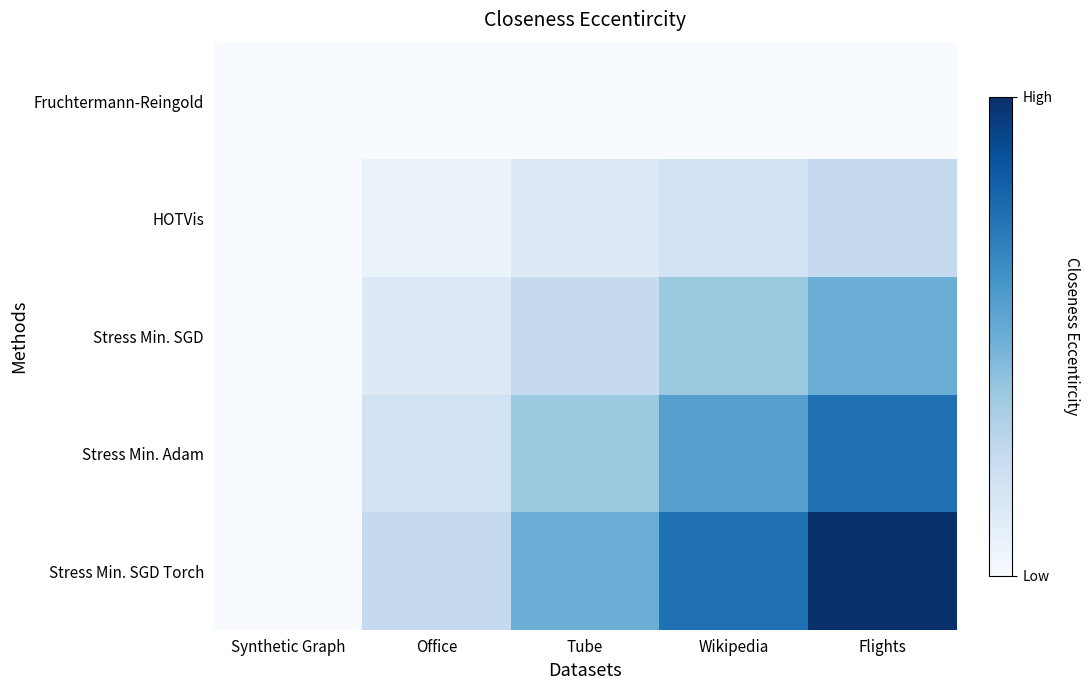

What is the difference between the highest and lowest values at Office?

4